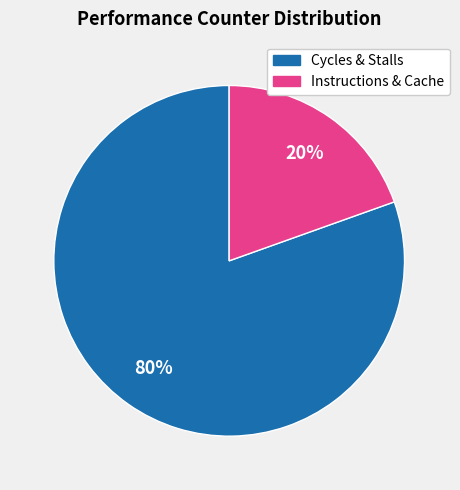

To the nearest percent, what is the average slice percentage?

50%